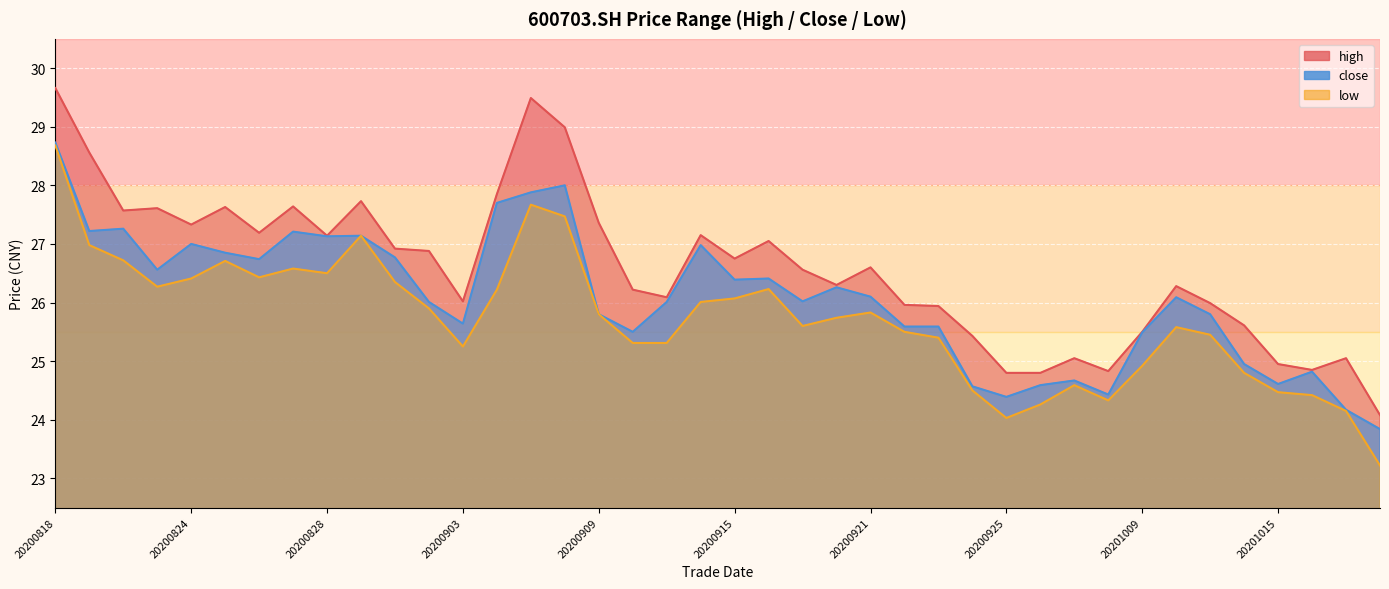

Which category has the lowest value in the close series?

20201020